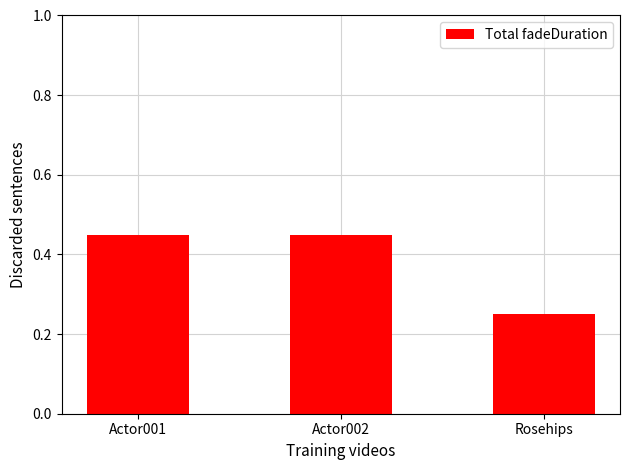

What is the average value?

0.4